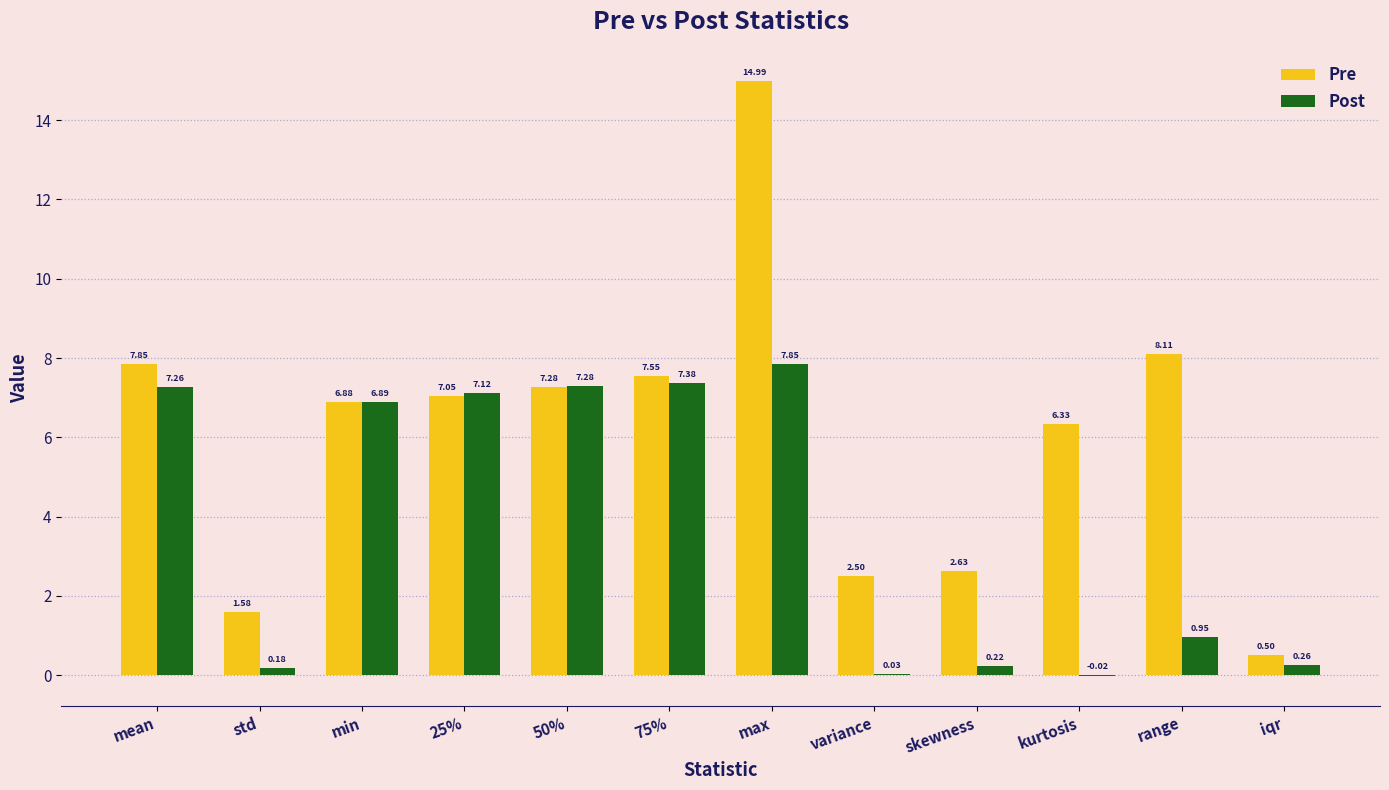

Count the number of data series in this chart.

2